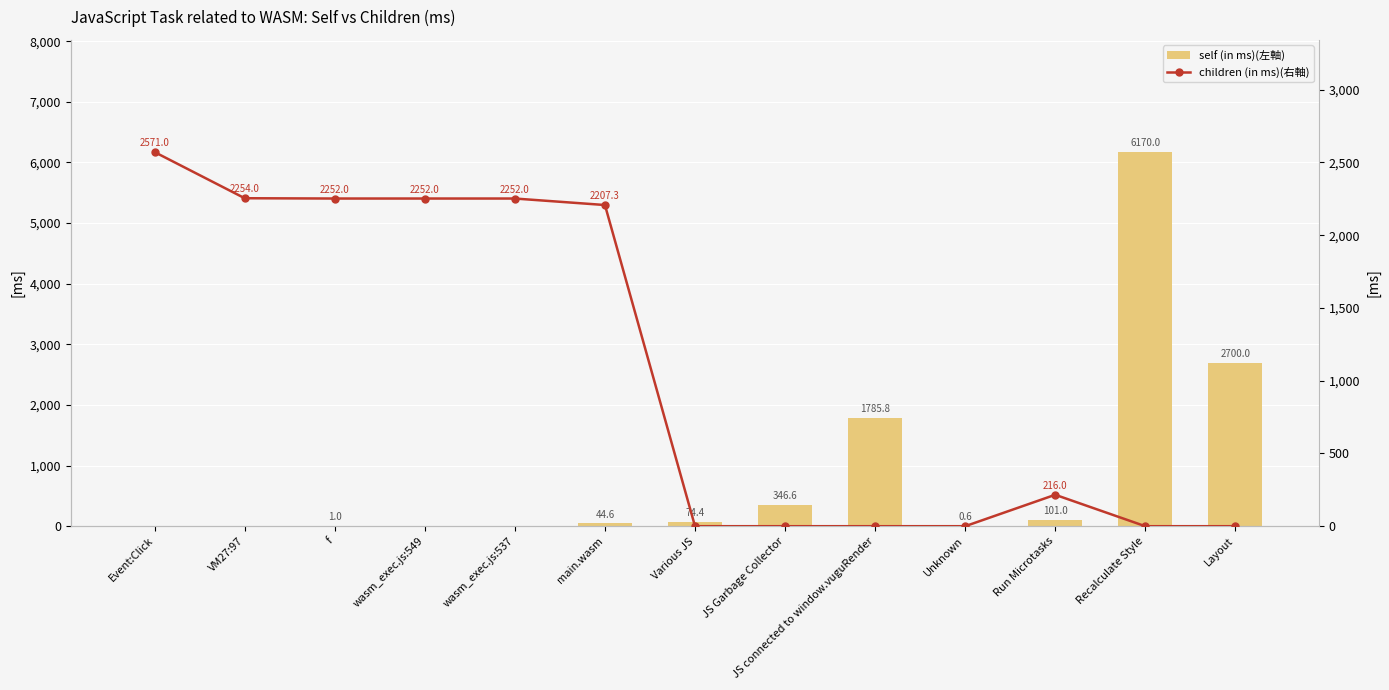

Reading left to right, extract all data points from this chart.

self (in ms)(左軸): 0.0	0.0	1.0	0.0	0.0	44.6	74.4	346.6	1785.8	0.6	101.0	6170.0	2700.0
children (in ms)(右軸): 2571.0	2254.0	2252.0	2252.0	2252.0	2207.3	0.0	0.0	0.0	0.0	216.0	0.0	0.0